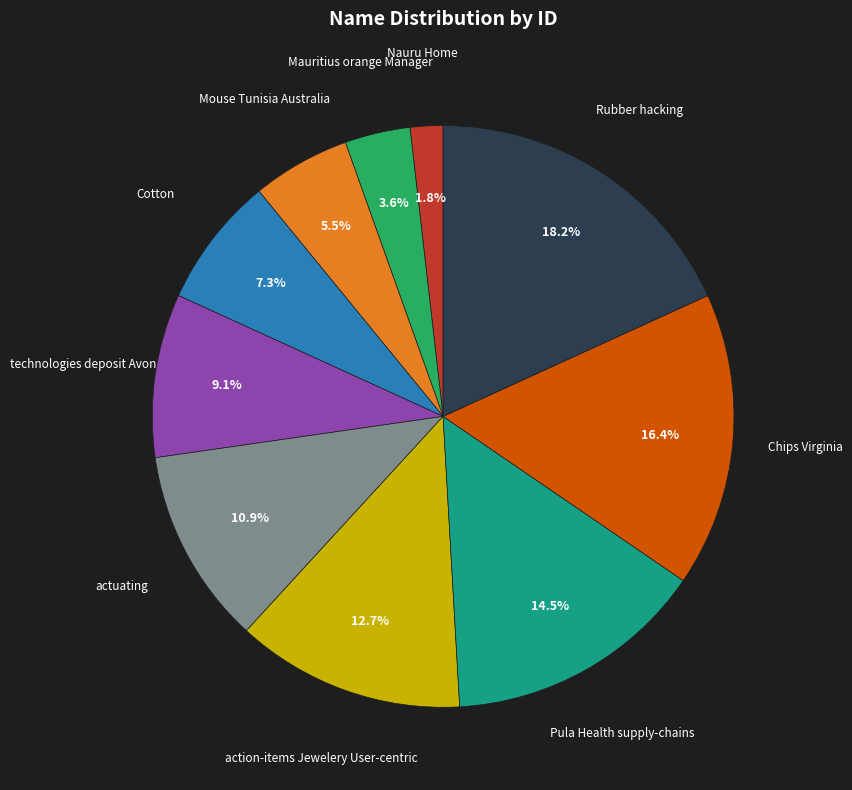

What percentage is the Mauritius orange Manager slice, to the nearest percent?

4%